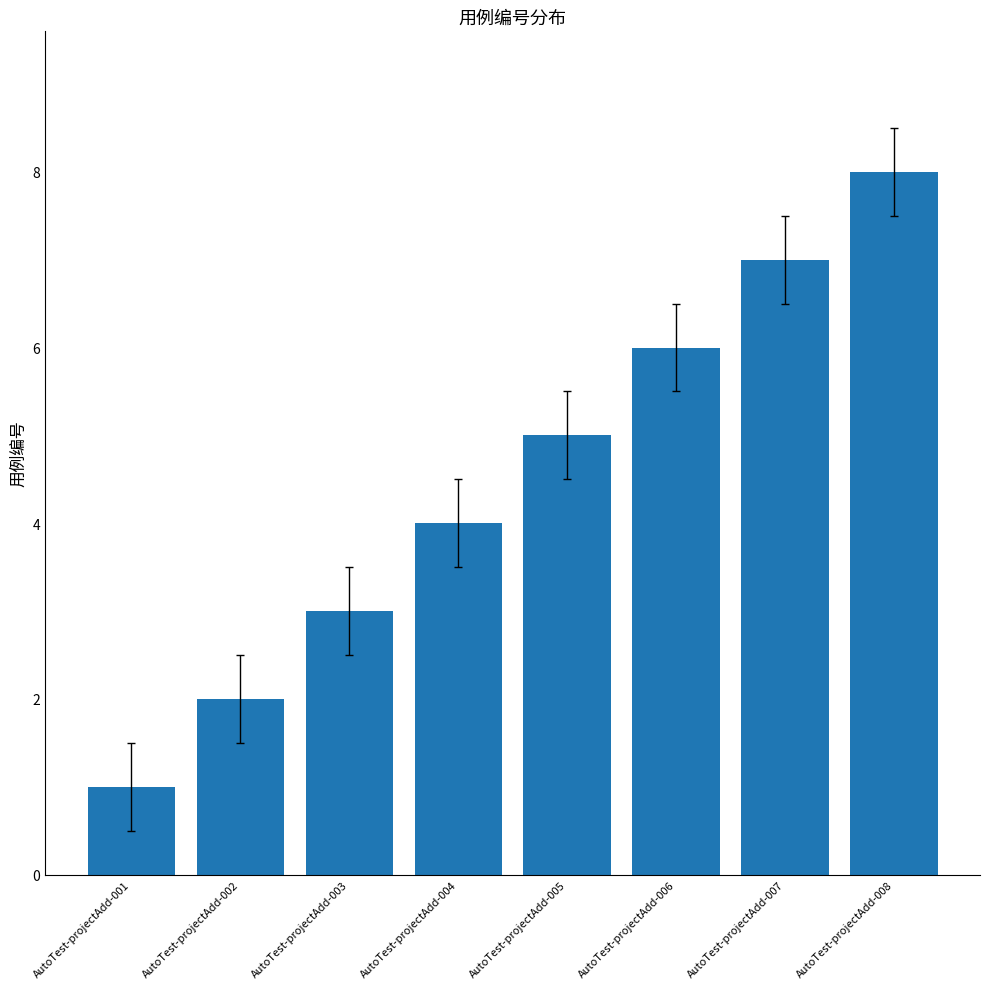

True or false: the data shows 8 at AutoTest-projectAdd-005.

False